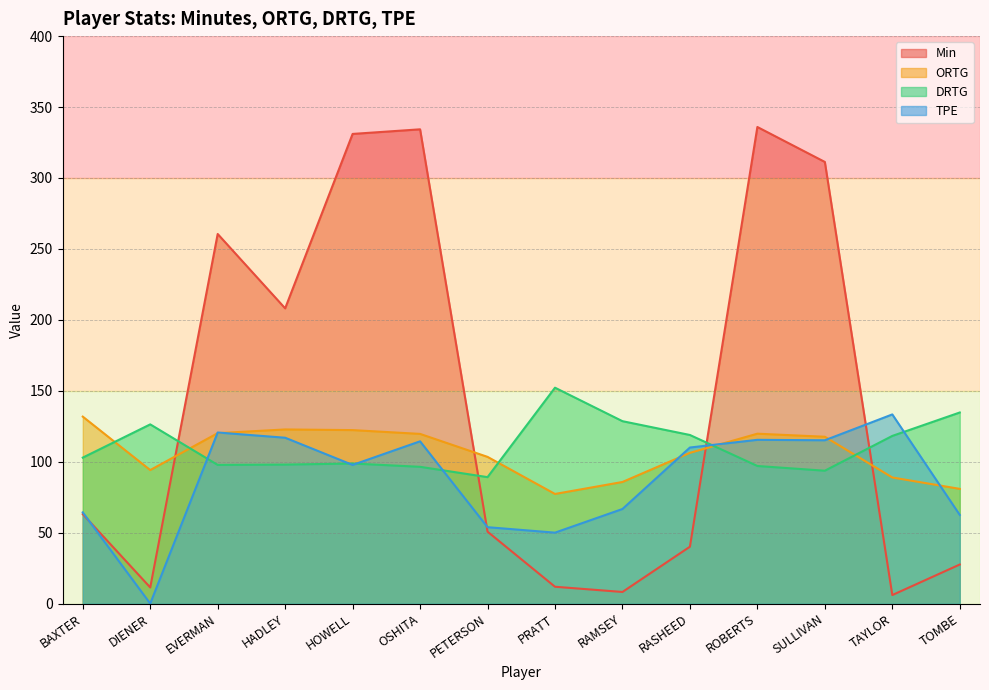

True or false: DRTG has a value of 128.6 at RAMSEY.

True